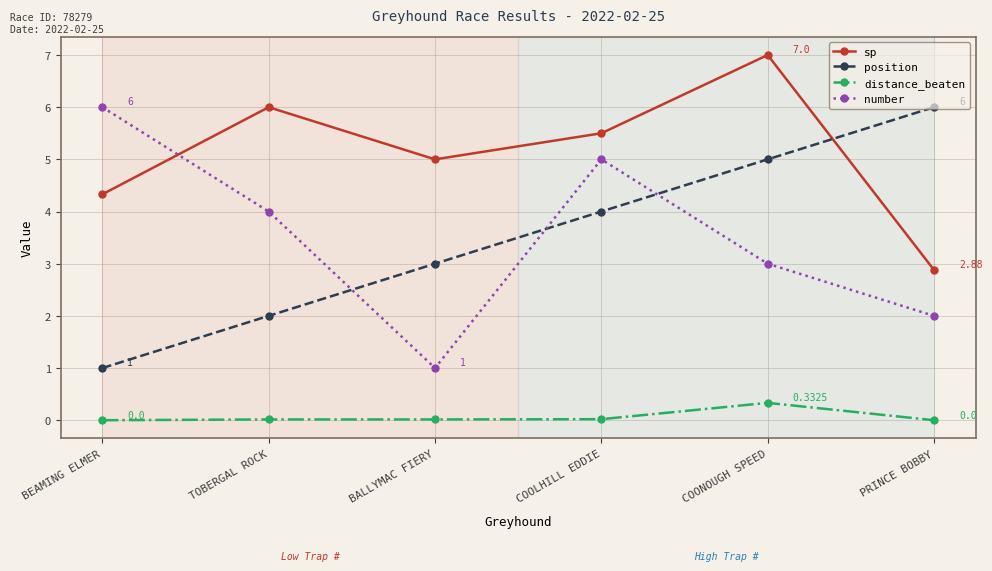

What is the minimum value for sp?

2.9